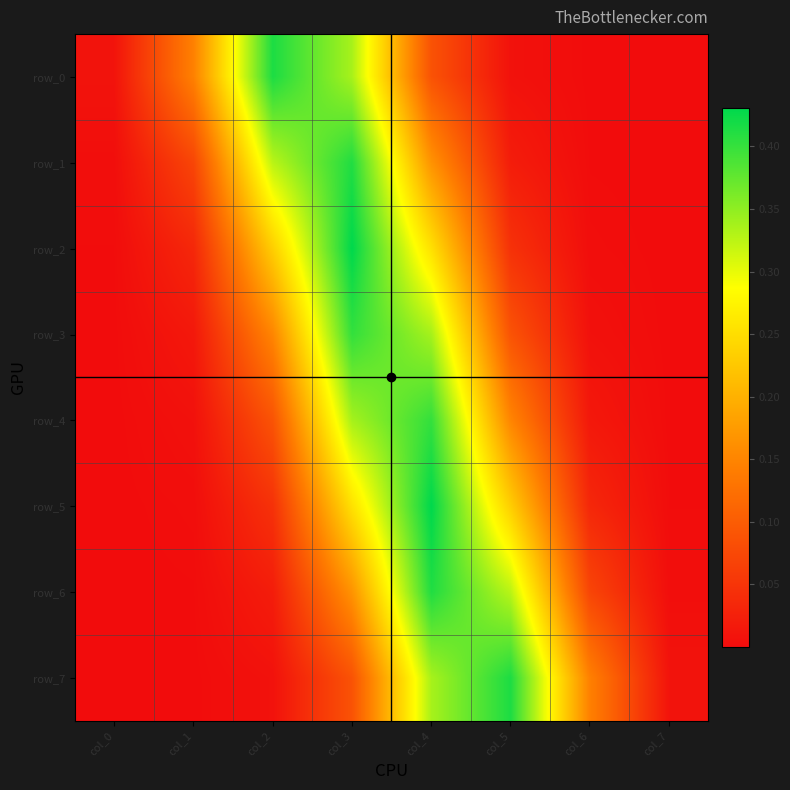

Which series has the largest total across all categories?

row_0